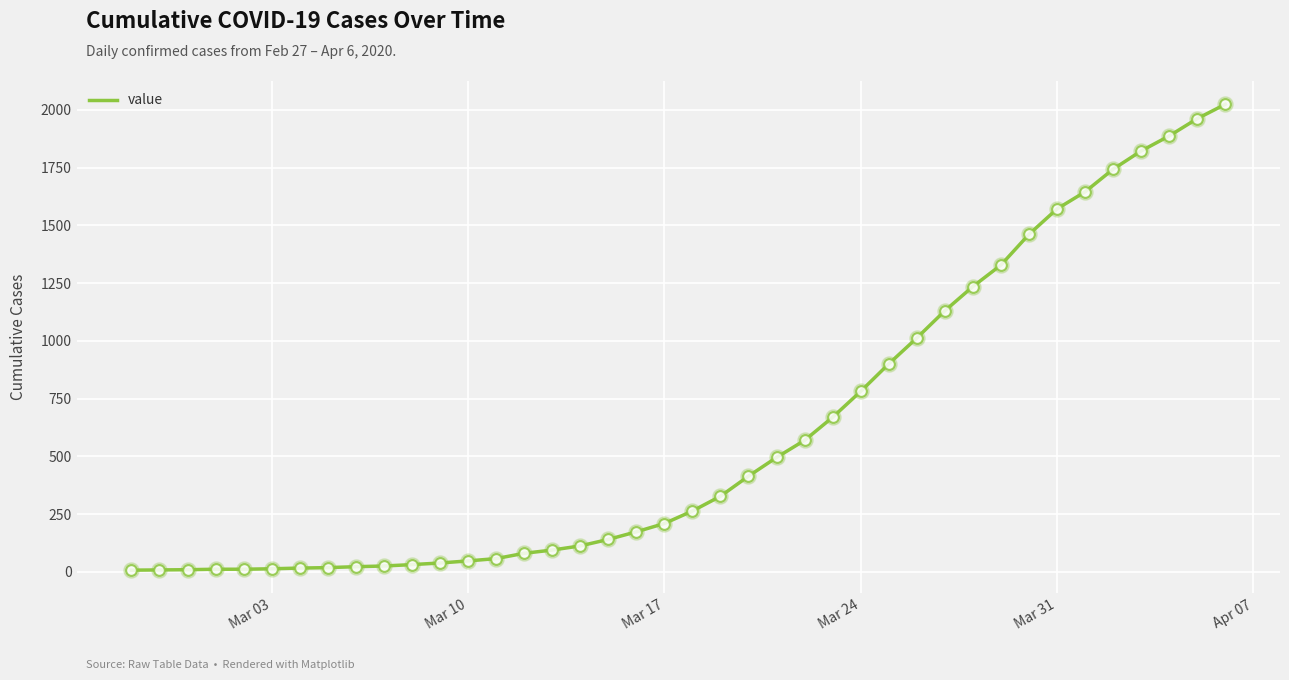

What is the greatest value displayed?

2024